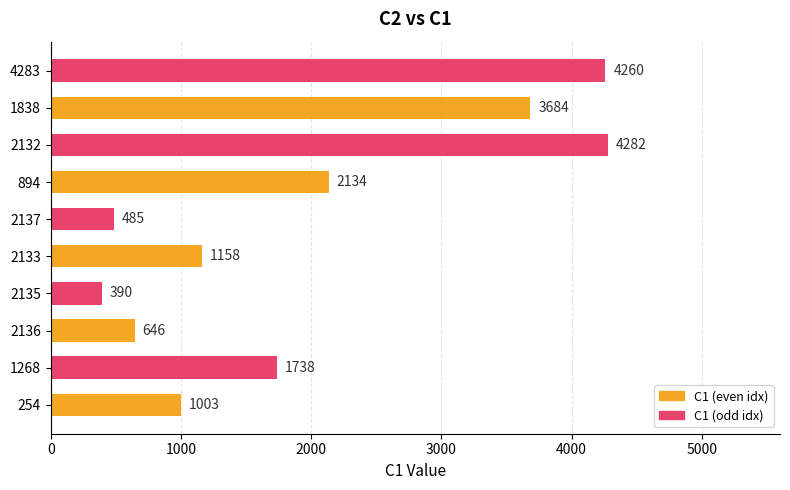

List the labels in order of value, smallest first.

2135, 2137, 2136, 254, 2133, 1268, 894, 1838, 4283, 2132